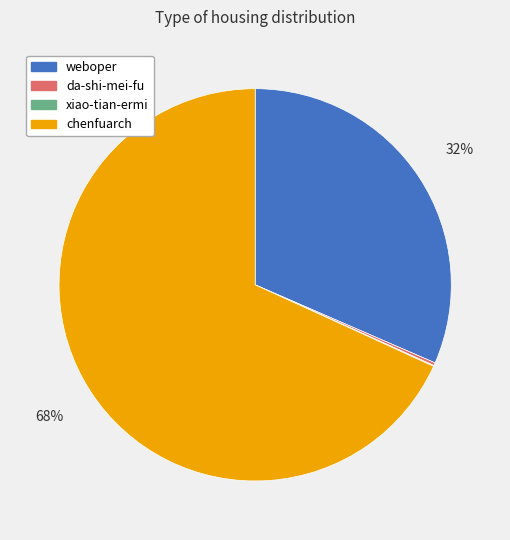

Is the sum of weboper and chenfuarch greater than half?

Yes